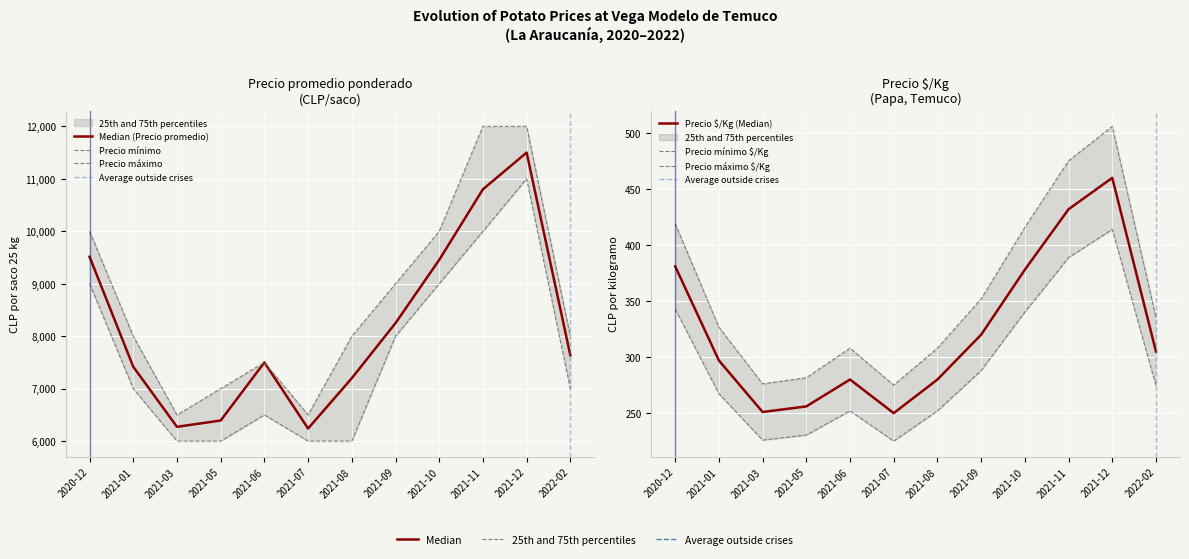

The value of Precio $/Kg at 2020-12 is 101.4. True or false?

False